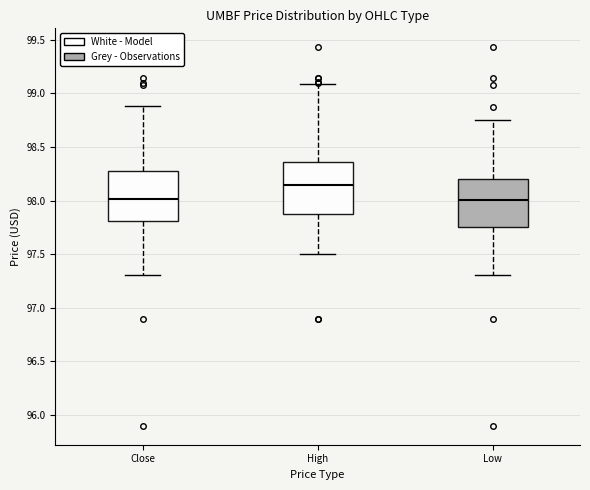

Where is the upper edge of the box for High on the y-axis? The values are not printed on the chart, so give them approximately, as read against the axis.

98.35